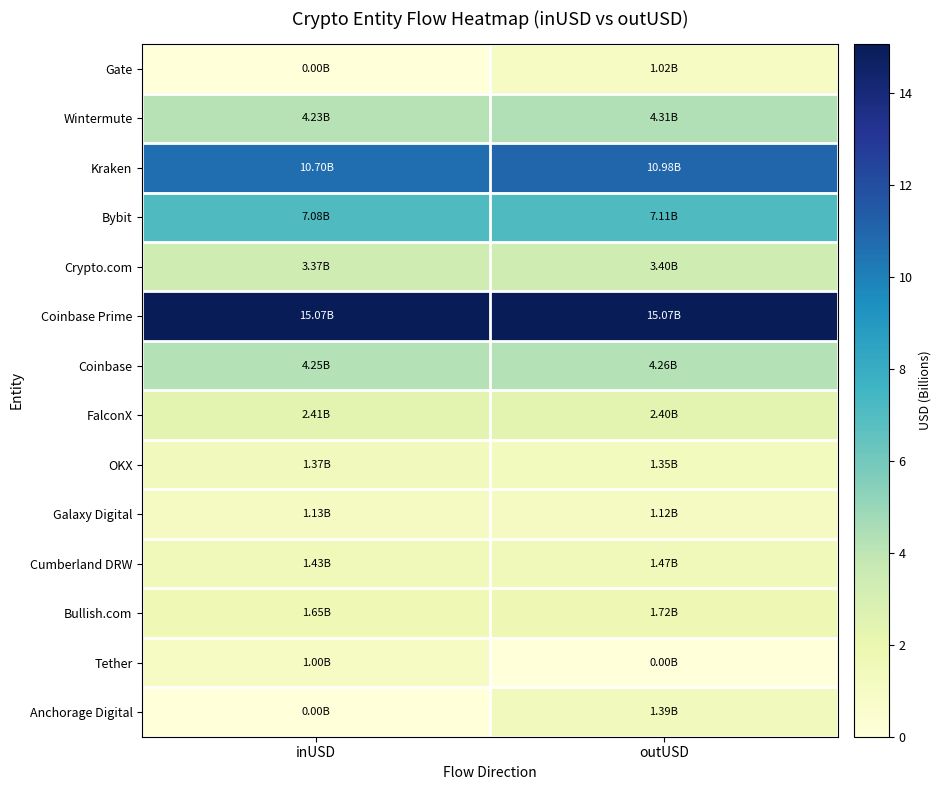

Reading right to left, transcribe all the data shown in this chart.

Gate: outUSD=1.0	inUSD=0.0
Wintermute: outUSD=4.3	inUSD=4.2
Kraken: outUSD=11.0	inUSD=10.7
Bybit: outUSD=7.1	inUSD=7.1
Crypto.com: outUSD=3.4	inUSD=3.4
Coinbase Prime: outUSD=15.1	inUSD=15.1
Coinbase: outUSD=4.3	inUSD=4.3
FalconX: outUSD=2.4	inUSD=2.4
OKX: outUSD=1.4	inUSD=1.4
Galaxy Digital: outUSD=1.1	inUSD=1.1
Cumberland DRW: outUSD=1.5	inUSD=1.4
Bullish.com: outUSD=1.7	inUSD=1.7
Tether: outUSD=0.0	inUSD=1.0
Anchorage Digital: outUSD=1.4	inUSD=0.0